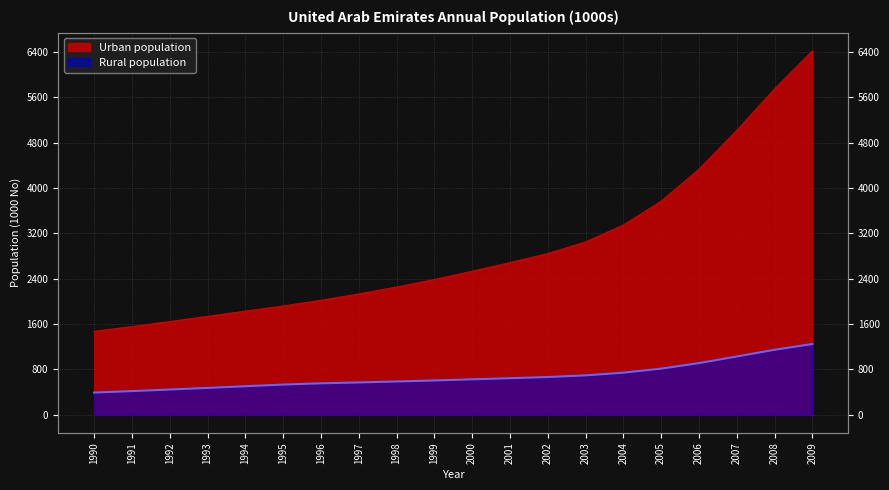

Reading right to left, what are all the values shown in this chart?

Urban population: 6420.0	5748.9	5017.9	4332.4	3767.3	3346.8	3048.6	2843.2	2682.6	2531.4	2384.9	2252.9	2131.3	2018.1	1917.9	1827.2	1735.3	1643.4	1554.5	1470.5
Rural population: 1246.4	1145.3	1026.1	909.6	812.3	741.1	693.3	664.0	643.4	623.5	603.3	585.3	568.7	553.0	530.9	501.4	472.1	443.2	415.6	389.7